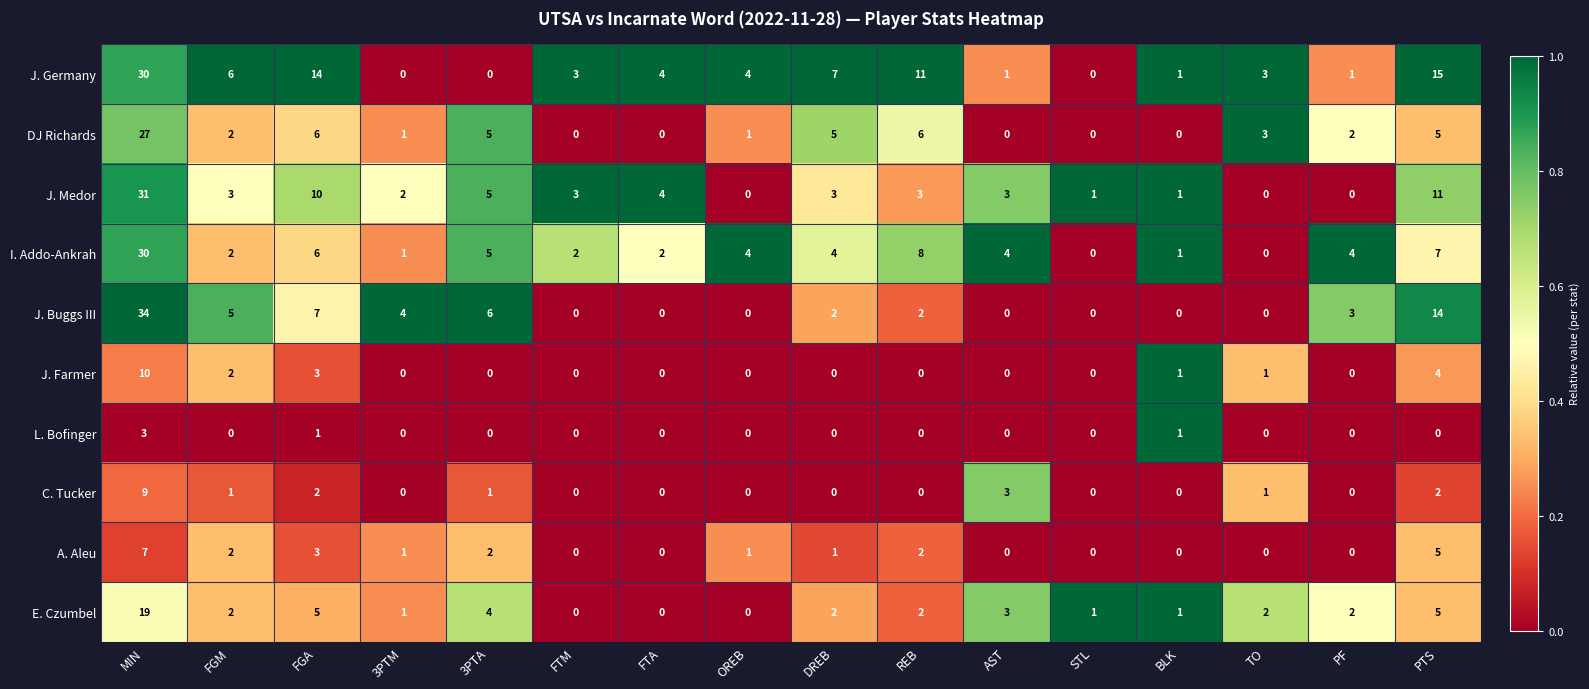

Count the number of data series in this chart.

10